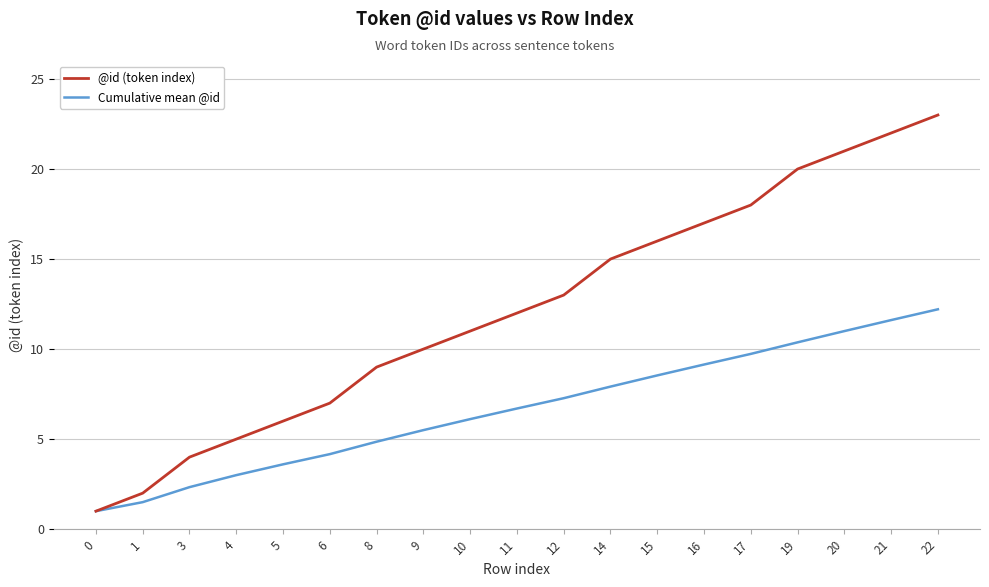

What is the sum of the Cumulative mean @id values at 10 and 20?

17.1